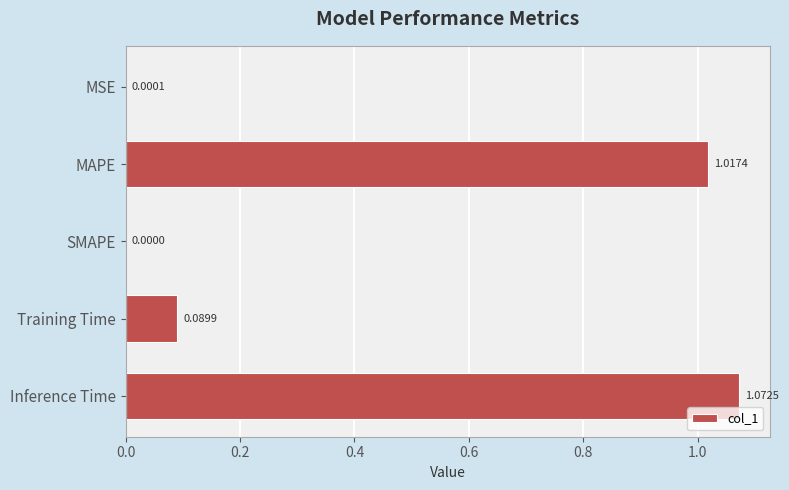

What is the average value?

0.4